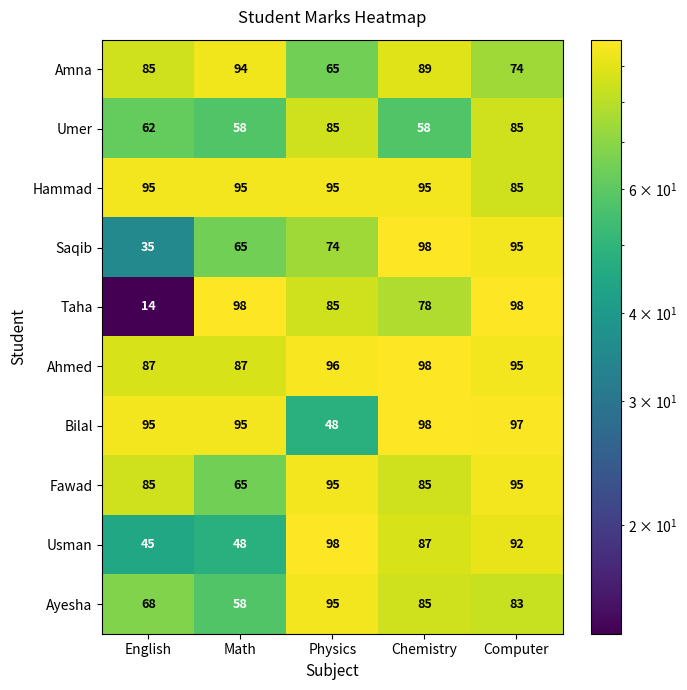

List the labels in order of Saqib value, smallest first.

English, Math, Physics, Computer, Chemistry